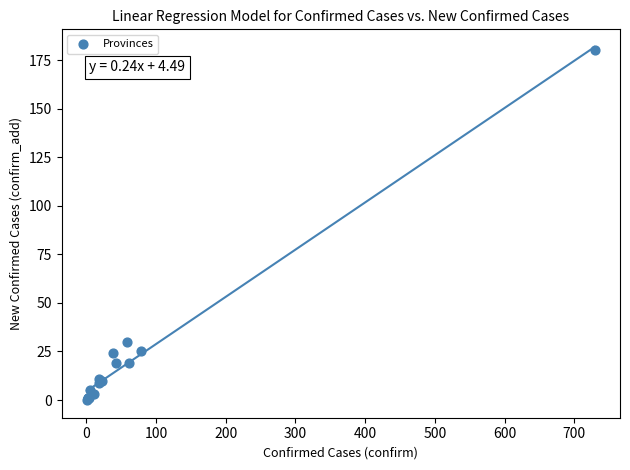

What Y value in the scatter plot is closest to 90?

30